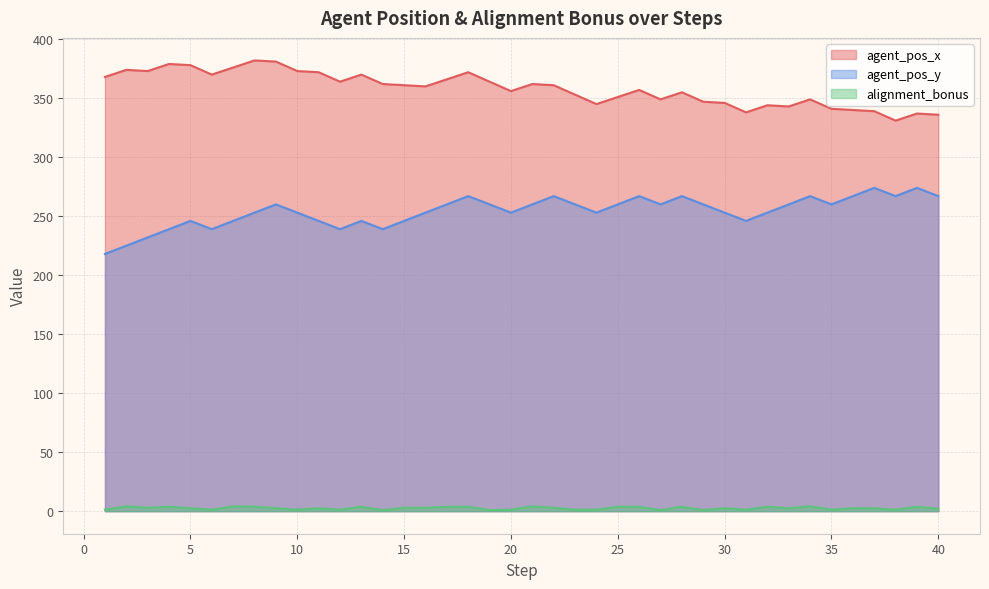

Does the chart have visible grid lines?

Yes